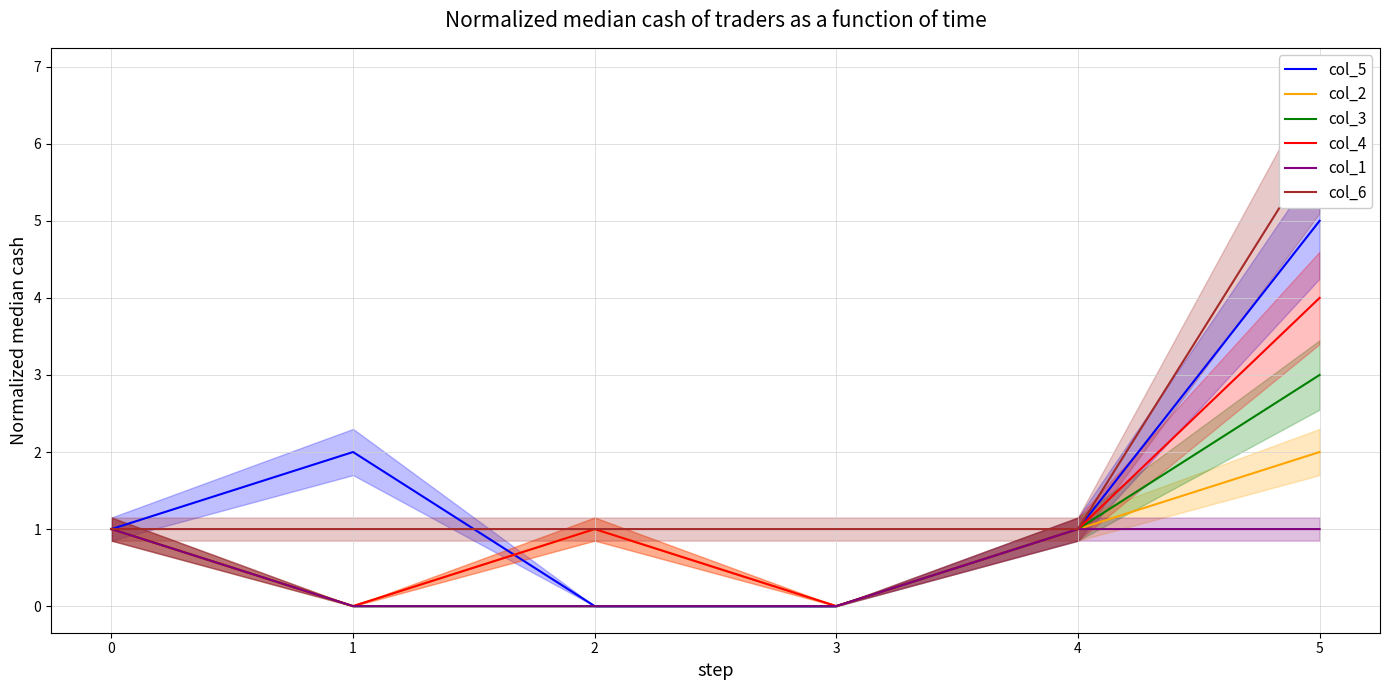

Reading left to right, what are all the values shown in this chart?

col_5: 1	2	0	0	1	5
col_2: 1	0	1	0	1	2
col_3: 1	0	0	0	1	3
col_4: 1	0	1	0	1	4
col_1: 1	0	0	0	1	1
col_6: 1	1	1	1	1	6